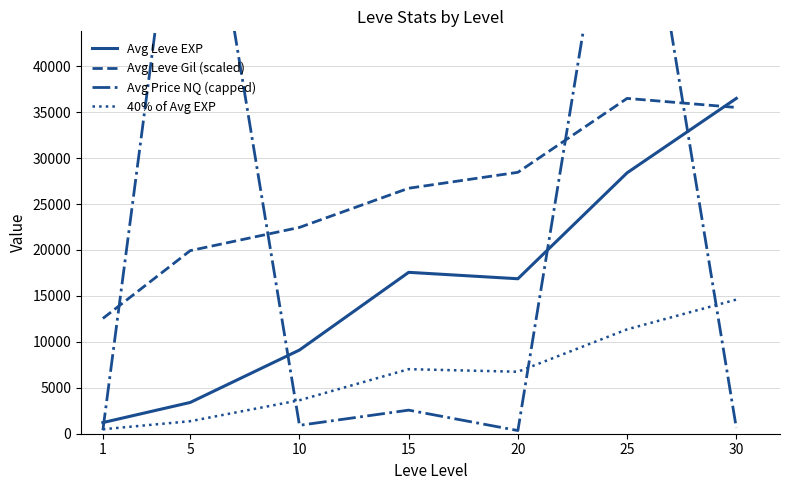

At how many categories does at least one series exceed 44040?

2